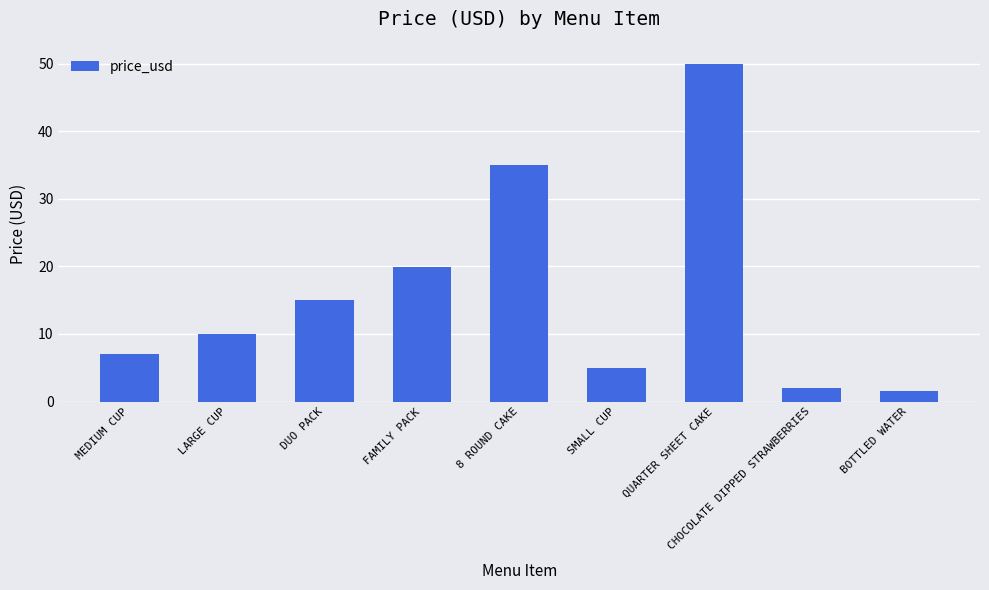

The chart shows a value of 35.0 at 8 ROUND CAKE. True or false?

True